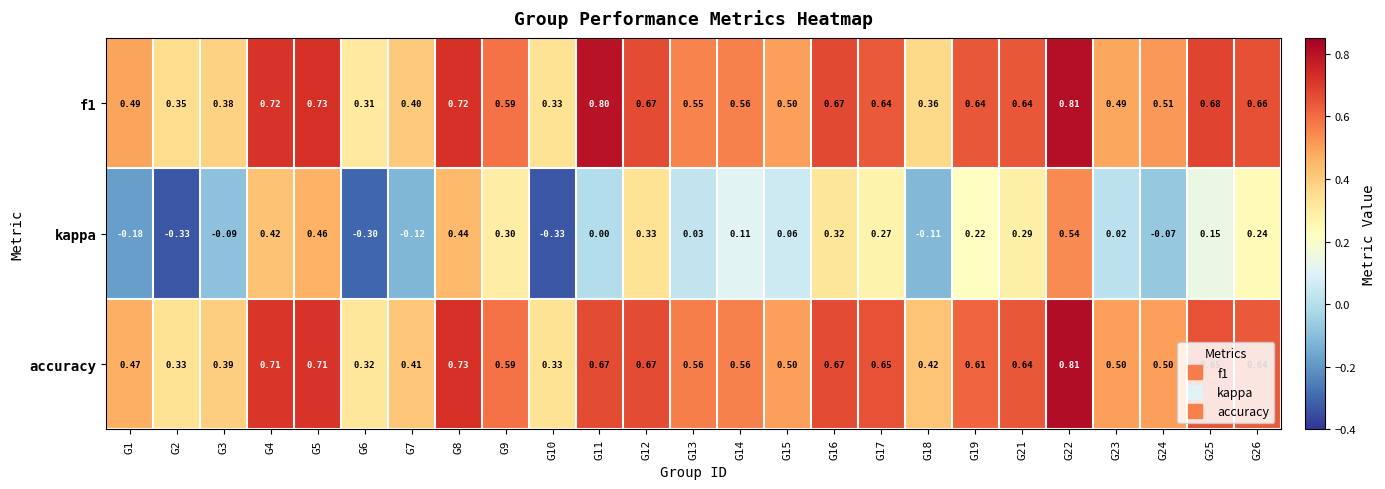

Which series has the largest range (max minus min)?

kappa